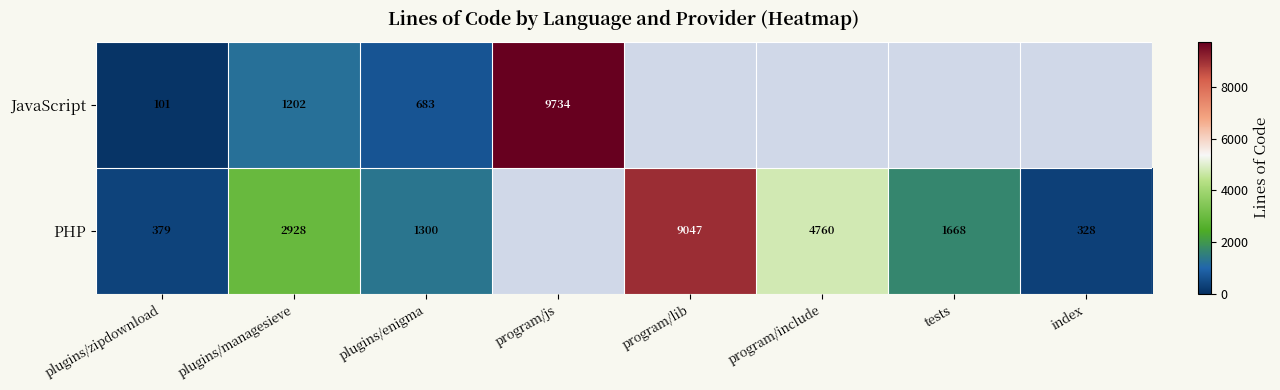

The value of PHP at plugins/enigma is 1300. True or false?

True